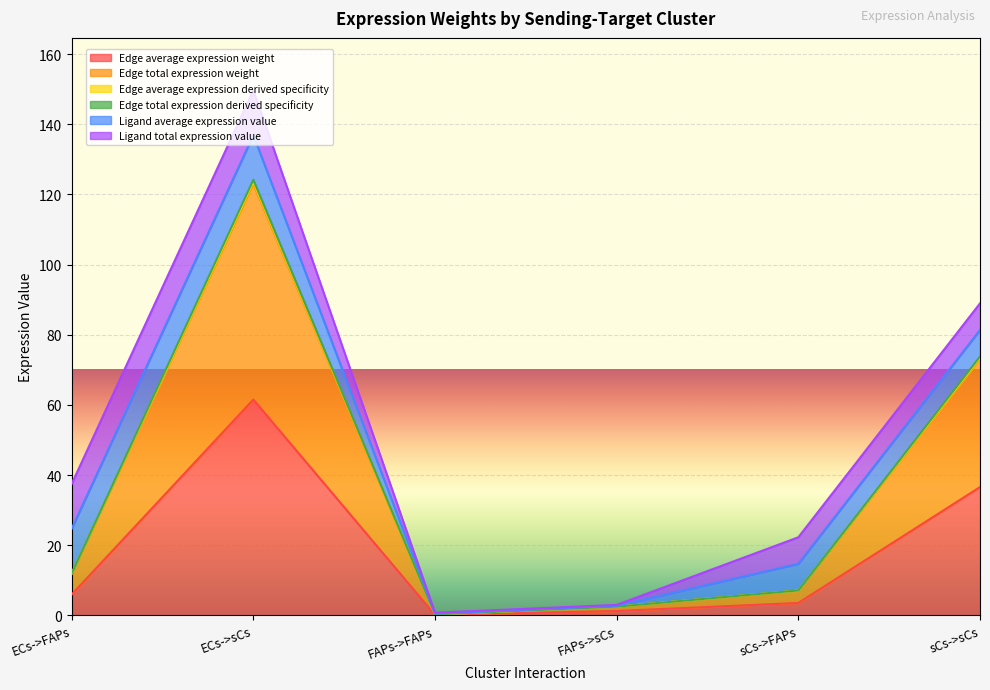

Read the Edge total expression derived specificity value at ECs->FAPs.

11.9